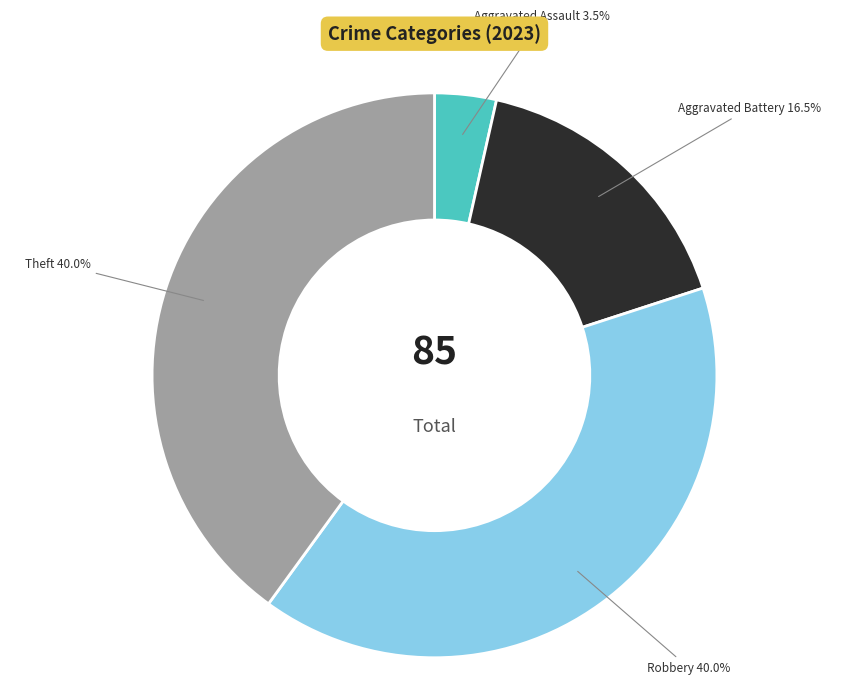

Is there a majority slice in this chart?

No